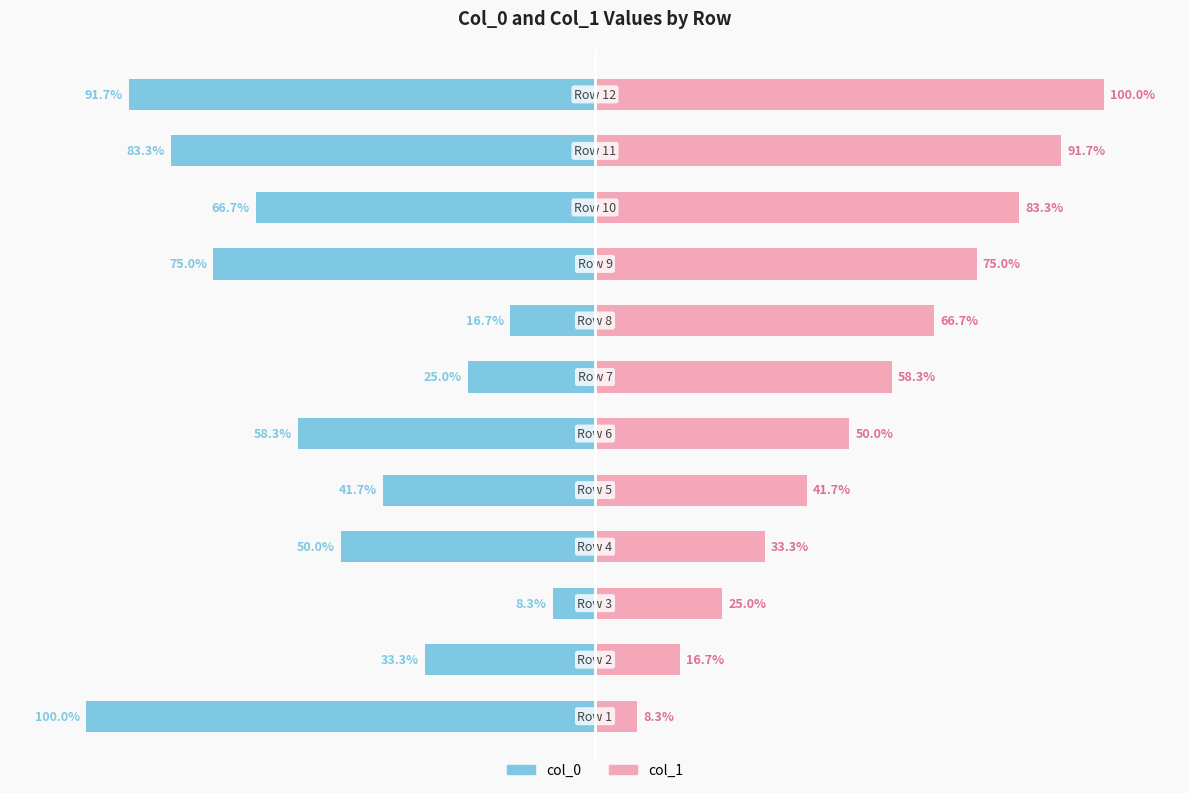

Which series has the widest spread of values?

col_0